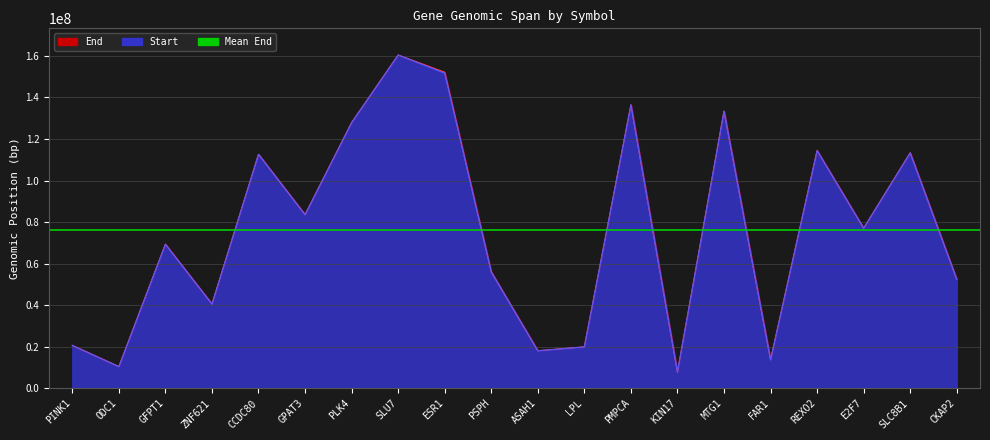

How many lines are shown in the chart?

2